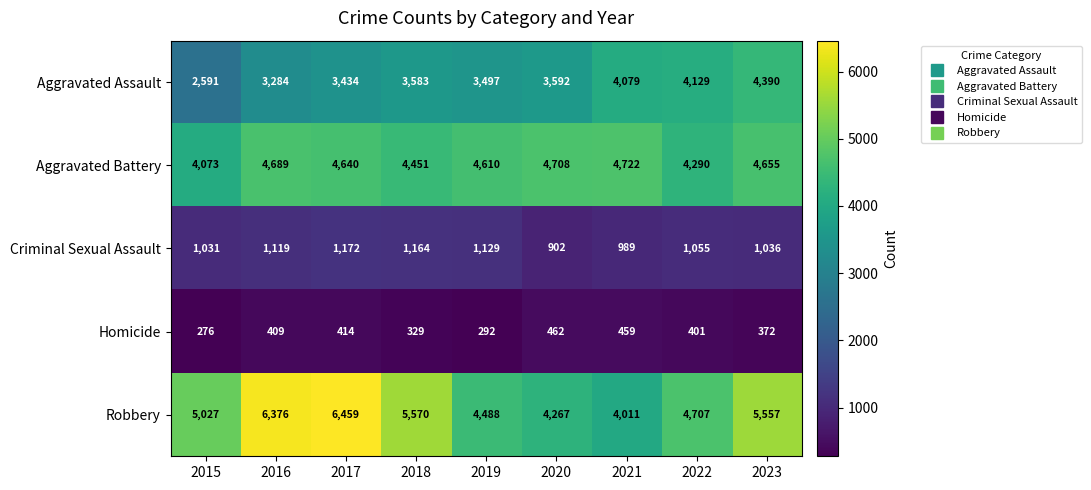

At which label is Homicide closest to 369?

2023